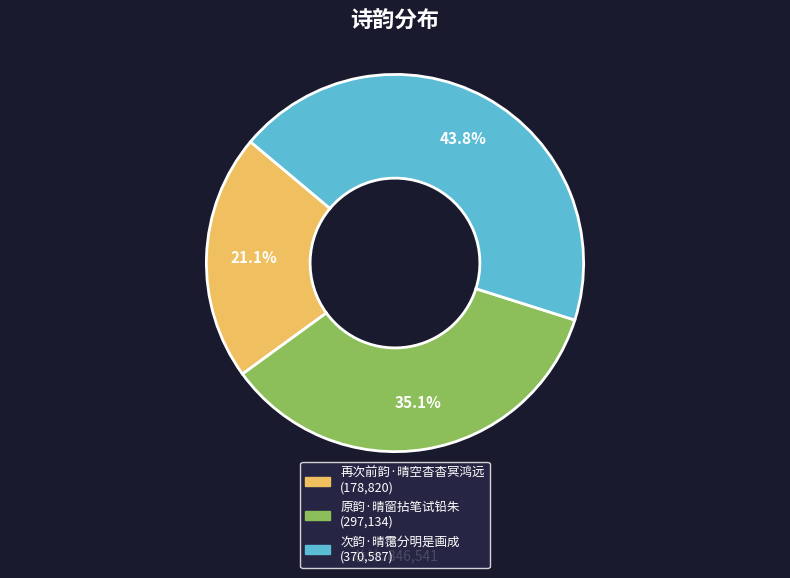

Does 原韵·晴窗拈笔试铅朱 account for over 50% of the chart?

No